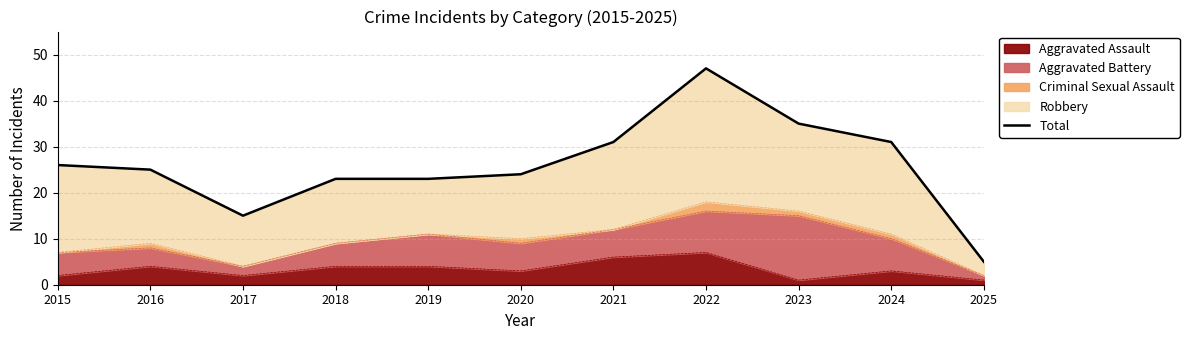

At which label is the value closest to 26?

2015